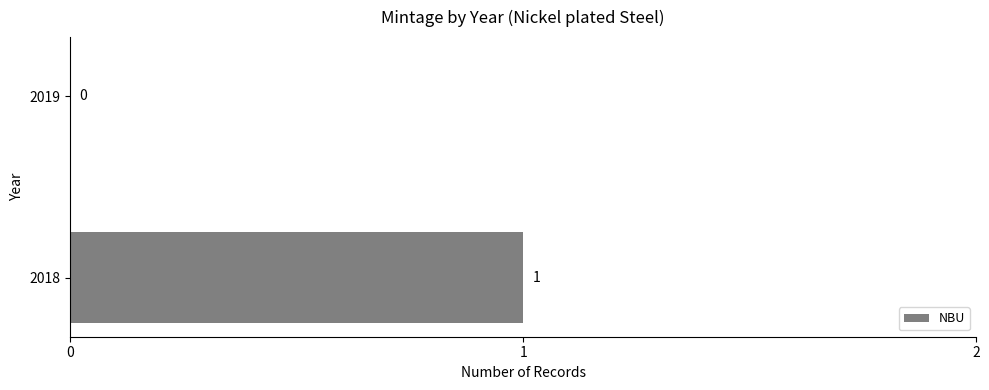

Which category has the highest value across all series?

2018